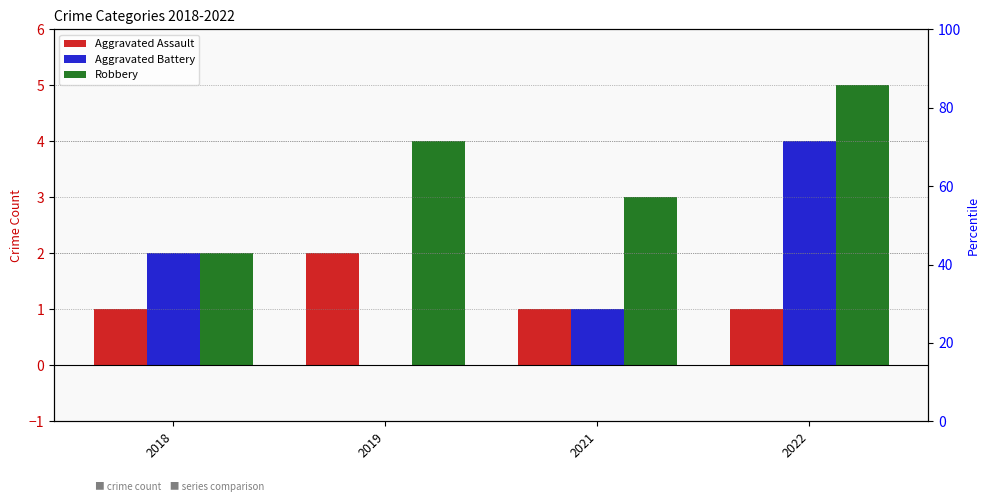

Where is Robbery nearest to the value 3?

2021